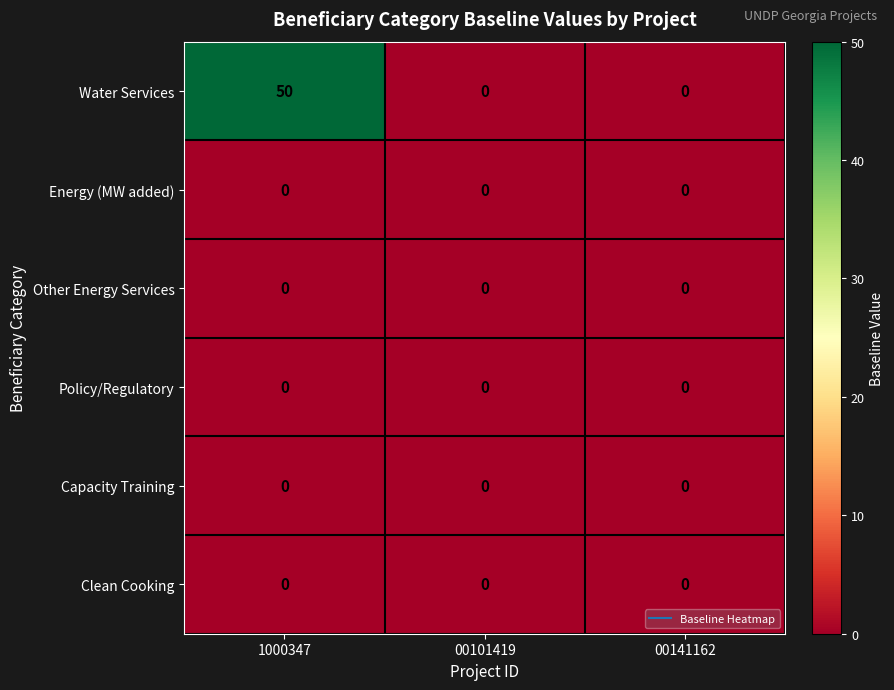

At which category is the sum across all series the highest?

1000347